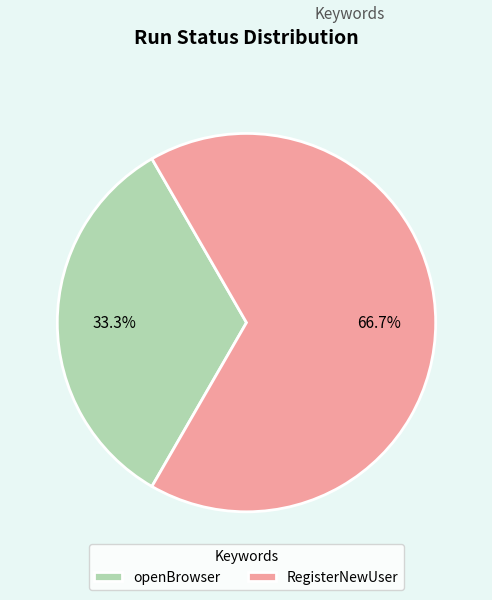

Is there a majority slice in this chart?

Yes